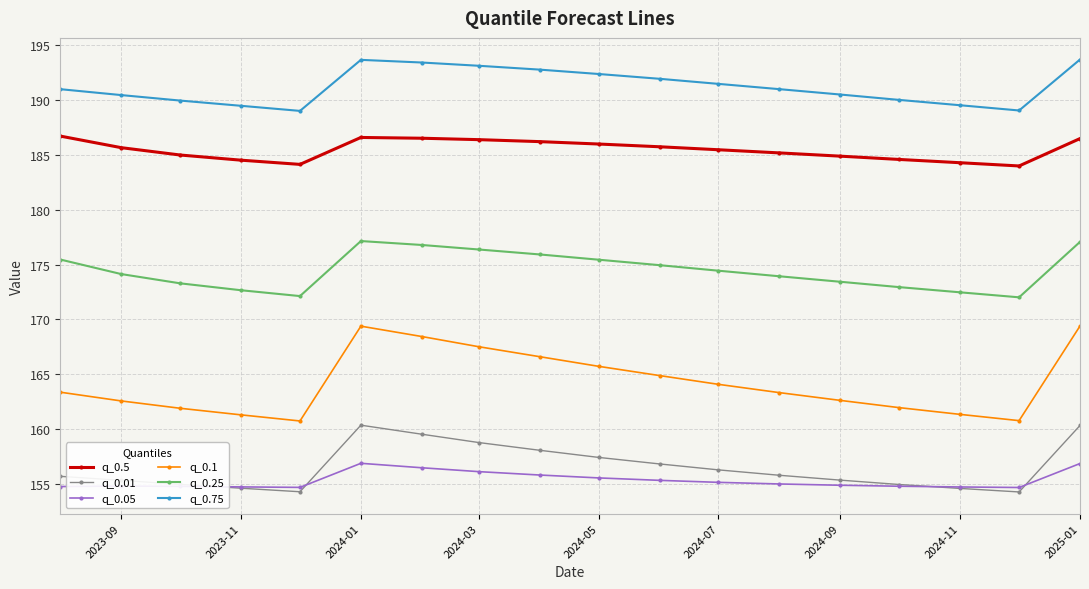

What is the maximum value shown in the chart?

193.7